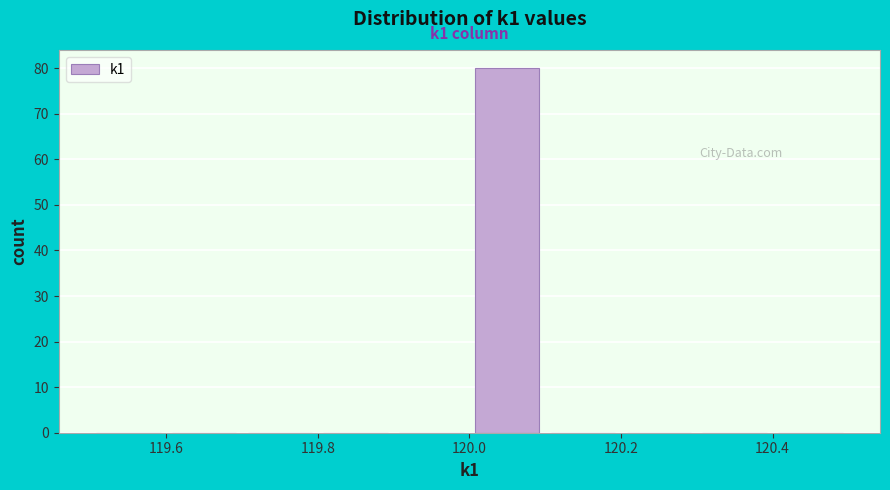

Which range on the x-axis has the tallest bar?

120.0 to 120.1